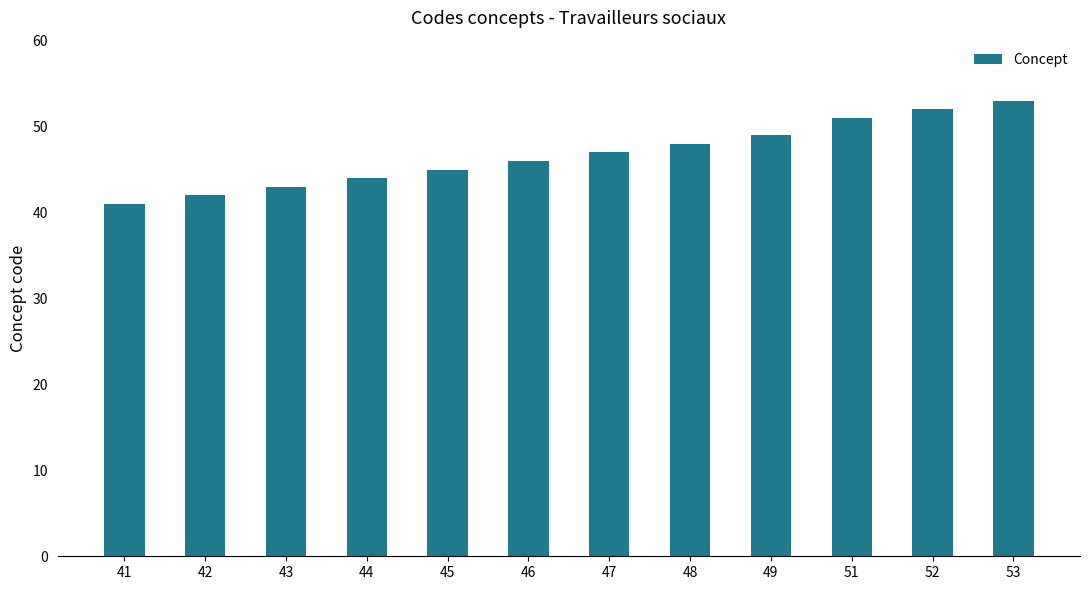

What is the maximum value shown in the chart?

53